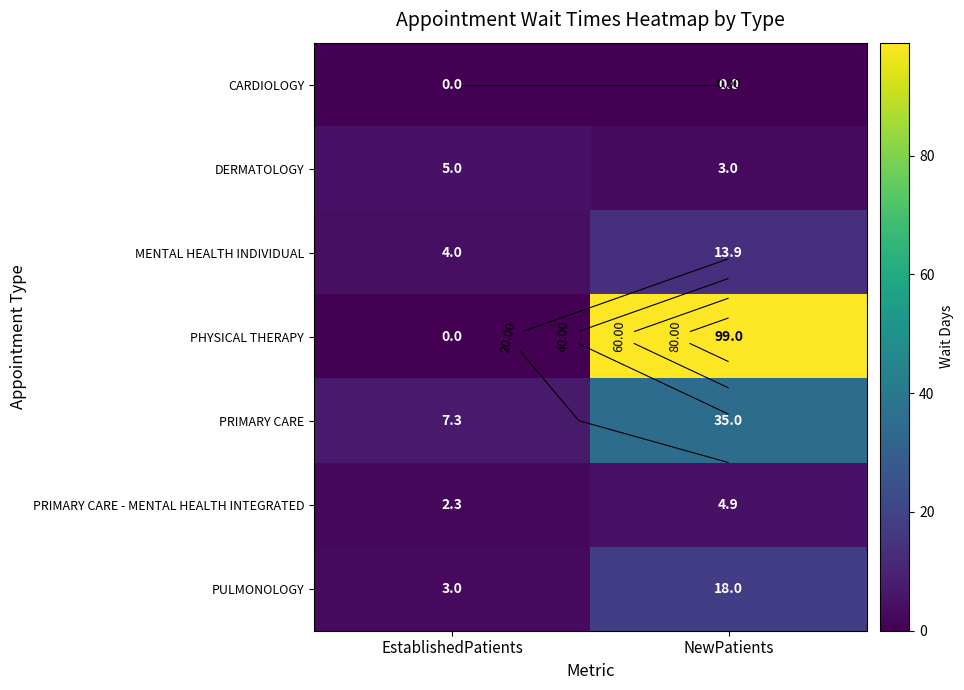

What is the sum of the DERMATOLOGY values at NewPatients and EstablishedPatients?

8.0